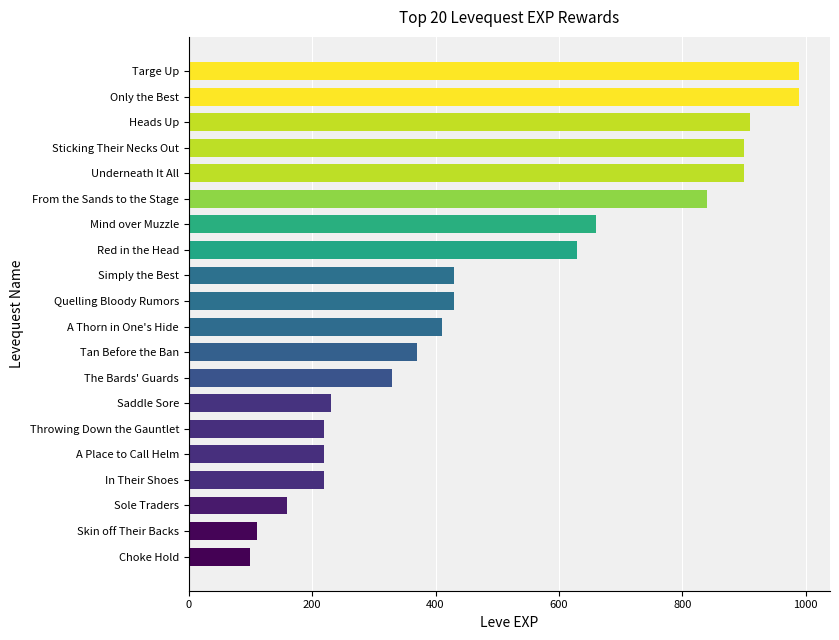

What is the sum of the values at Sticking Their Necks Out and Sole Traders?

1060